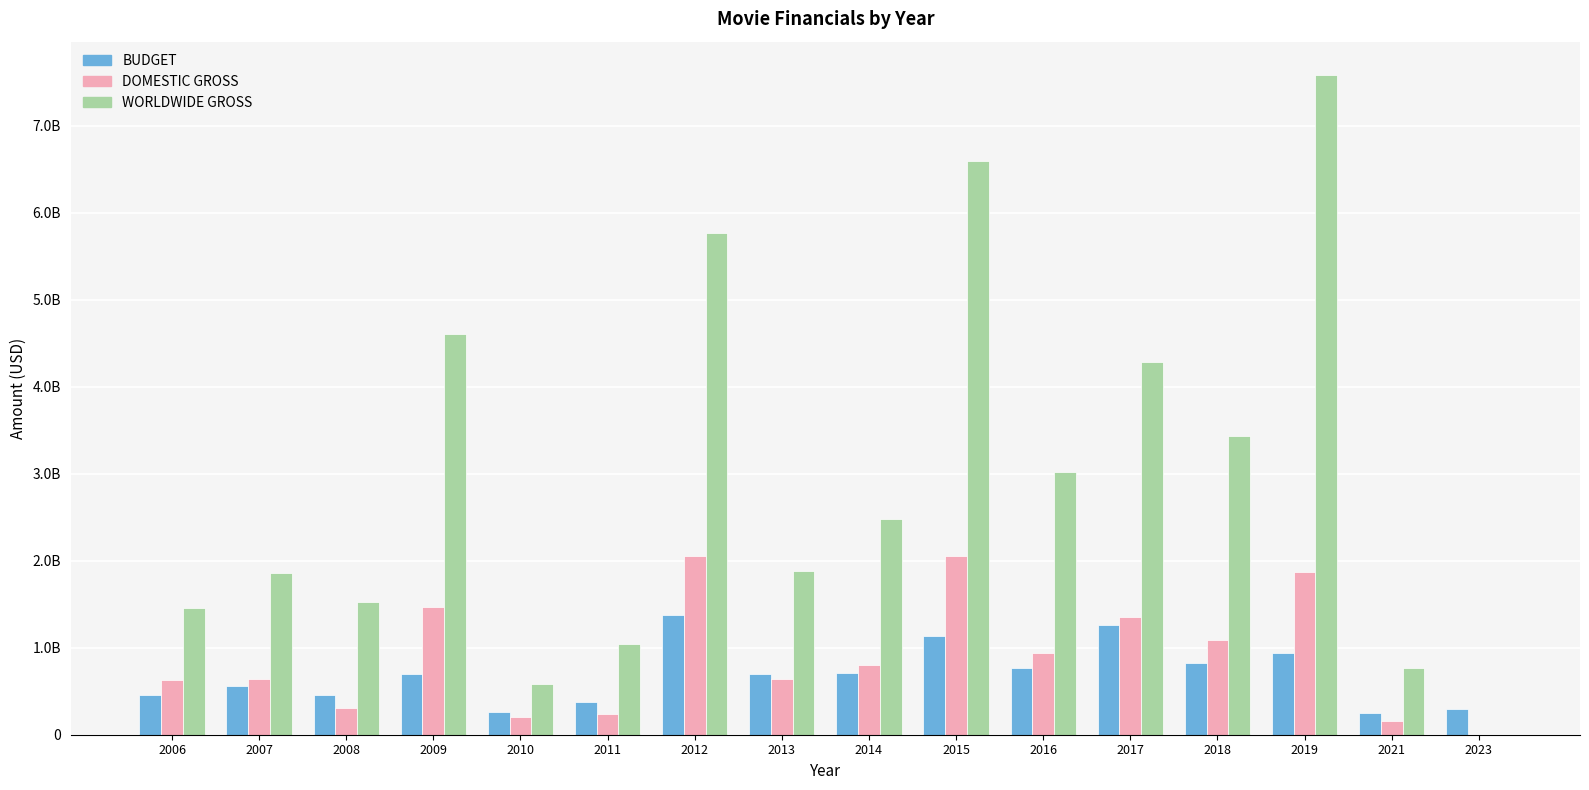

What is the greatest value displayed?

7589030476